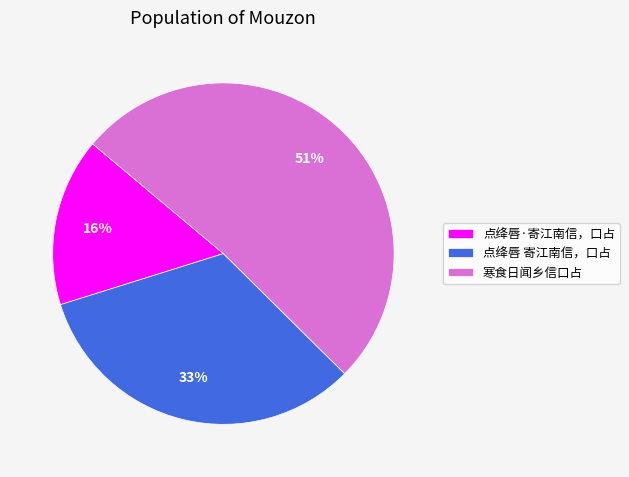

Do 寒食日闻乡信口占 and 点绛唇 寄江南信，口占 together represent more than half of the pie?

Yes